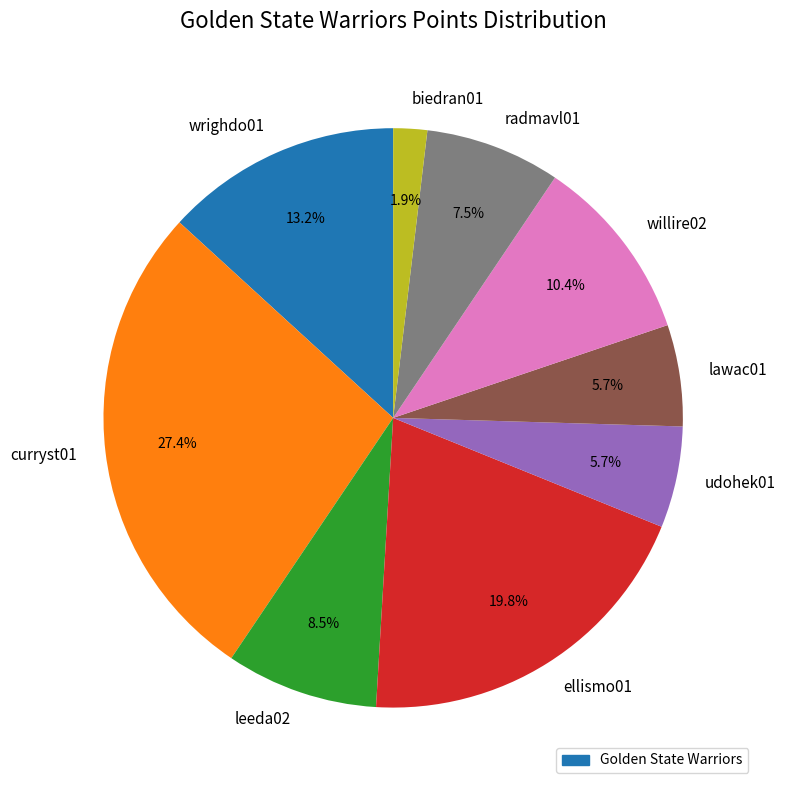

Is there a majority slice in this chart?

No